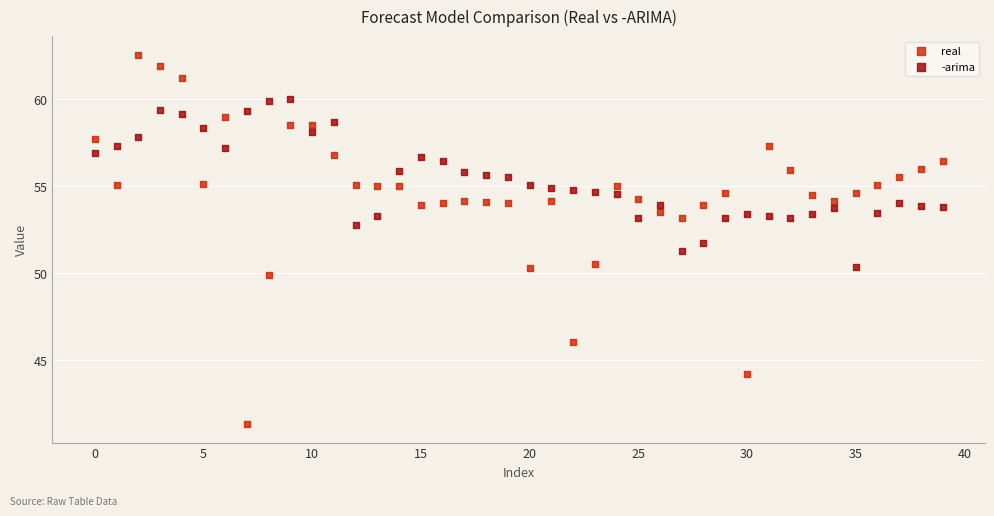

Which series contains the lowest Y value?

real